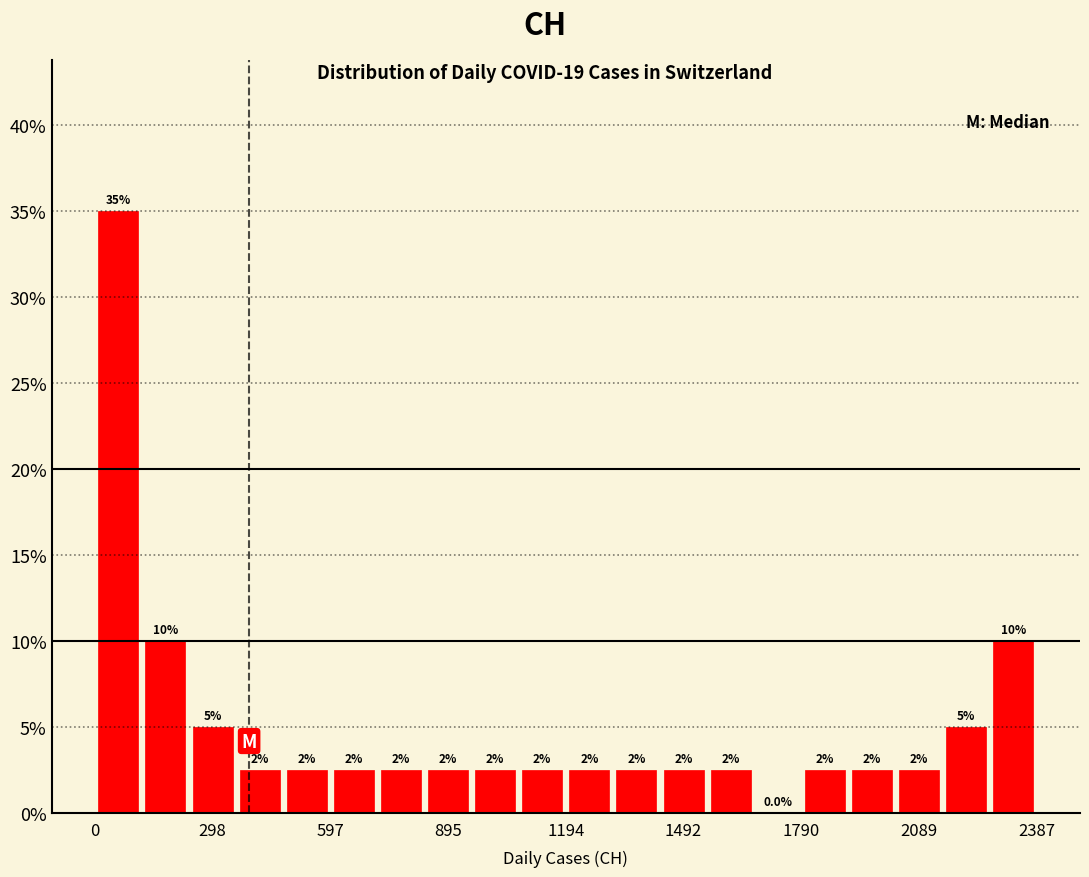

Around what value on the x-axis is the tallest bar? Give the approximate position of its centre, as read against the axis.

50